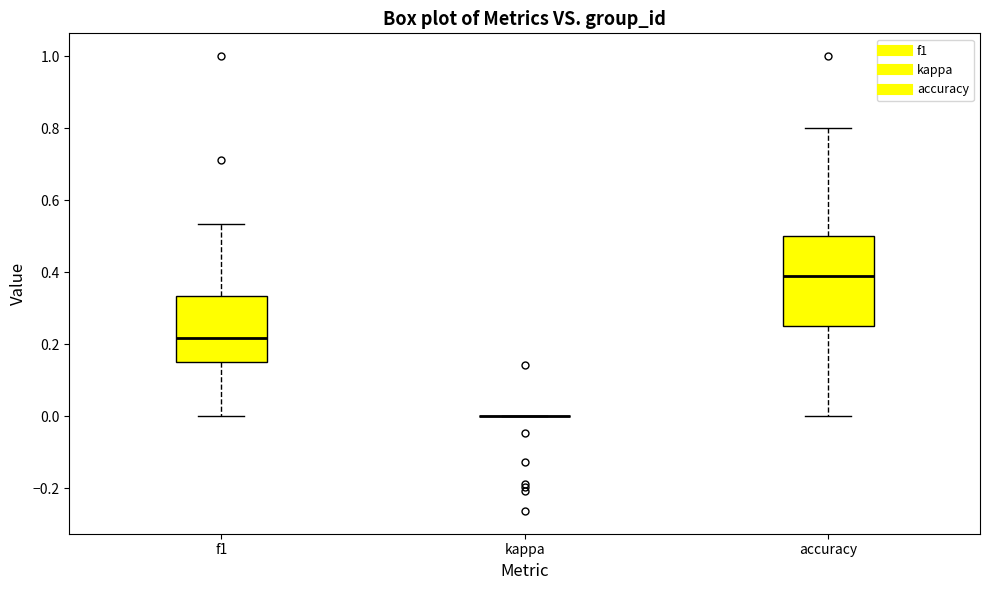

Comparing the boxes themselves (not the whiskers), which one is the tallest?

accuracy